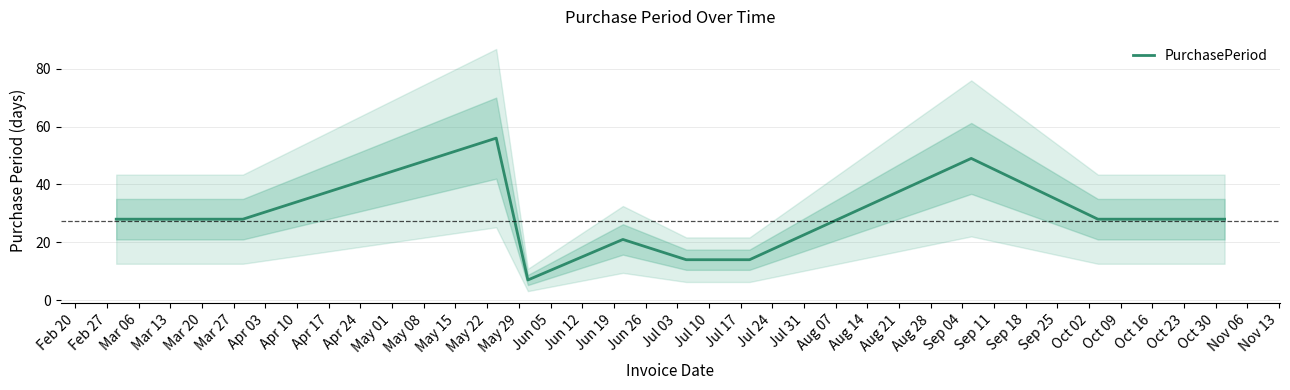

What is the highest value of the PurchasePeriod series?

56